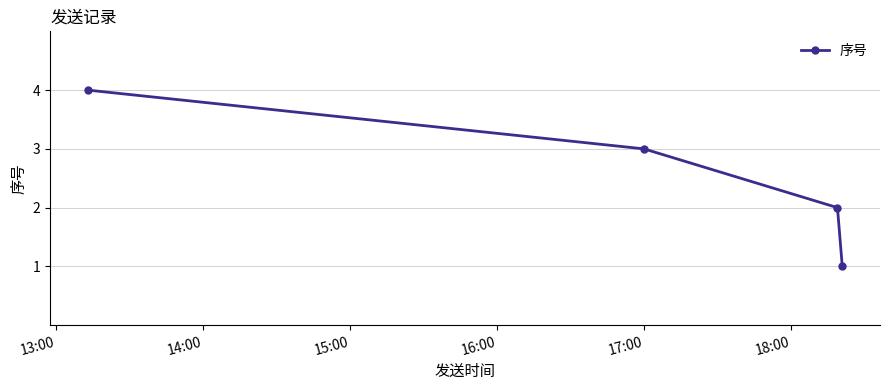

What is the minimum value shown in the chart?

1